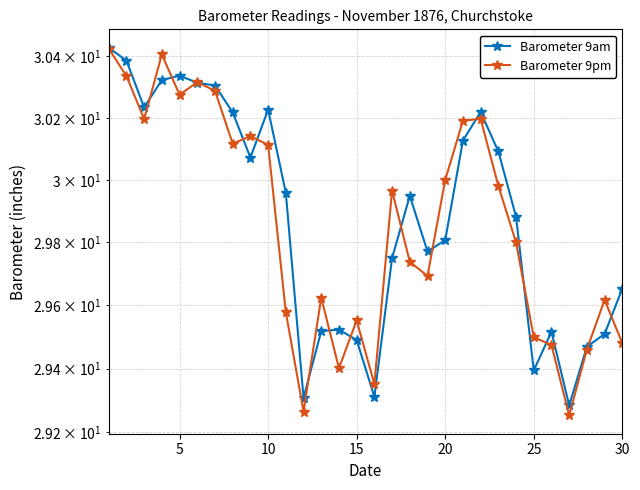

The Barometer 9am series shows 47.1 at 15. True or false?

False